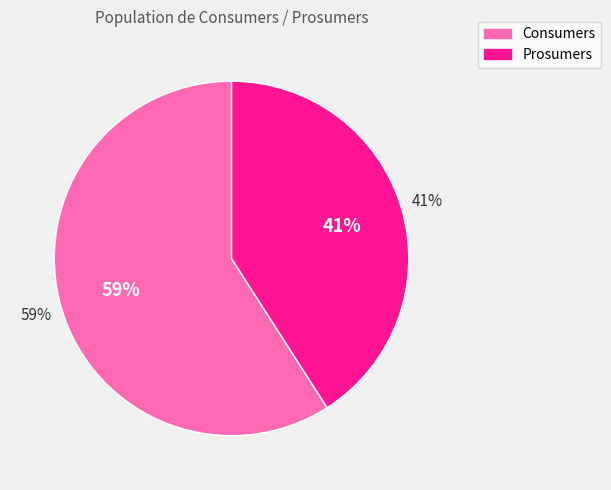

Which slice represents more than half of the pie?

Consumers